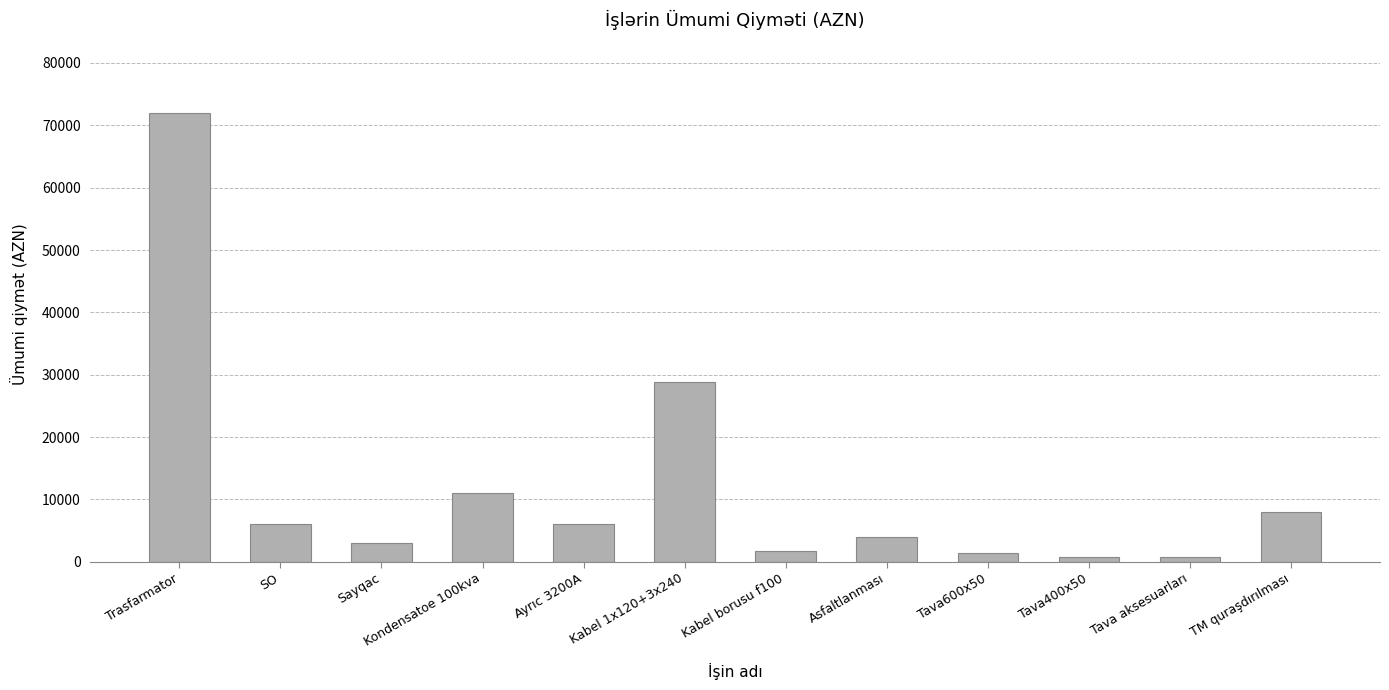

What is the maximum value shown in the chart?

72000.0